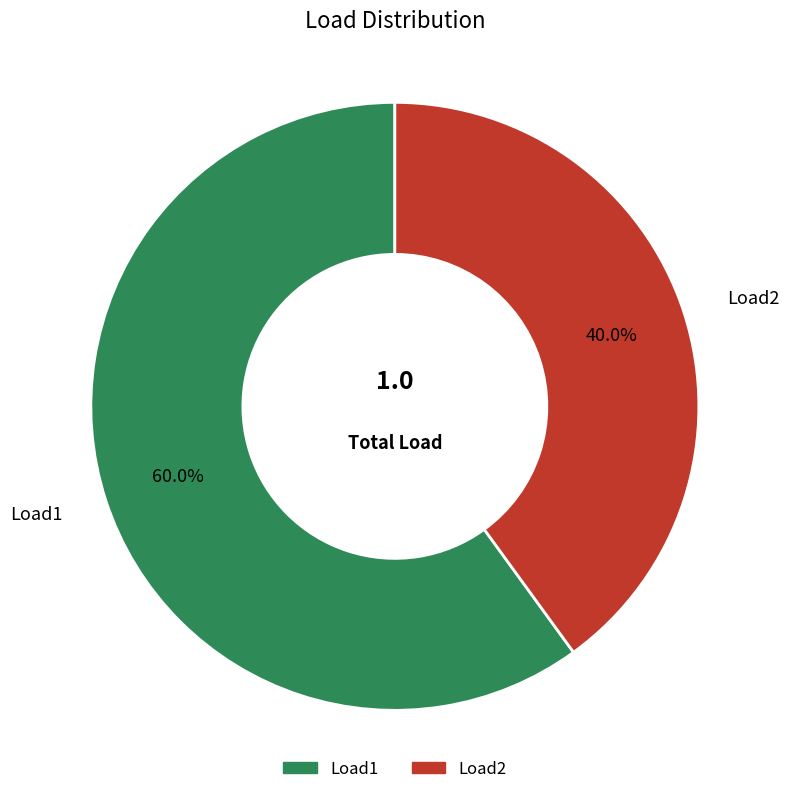

Count the number of slices in the pie.

2